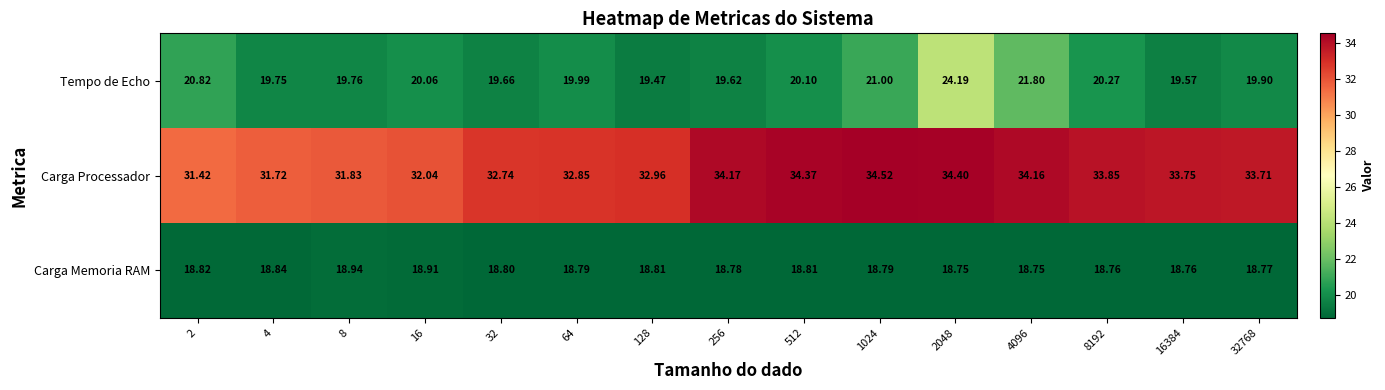

Which series has the largest total across all categories?

Carga Processador